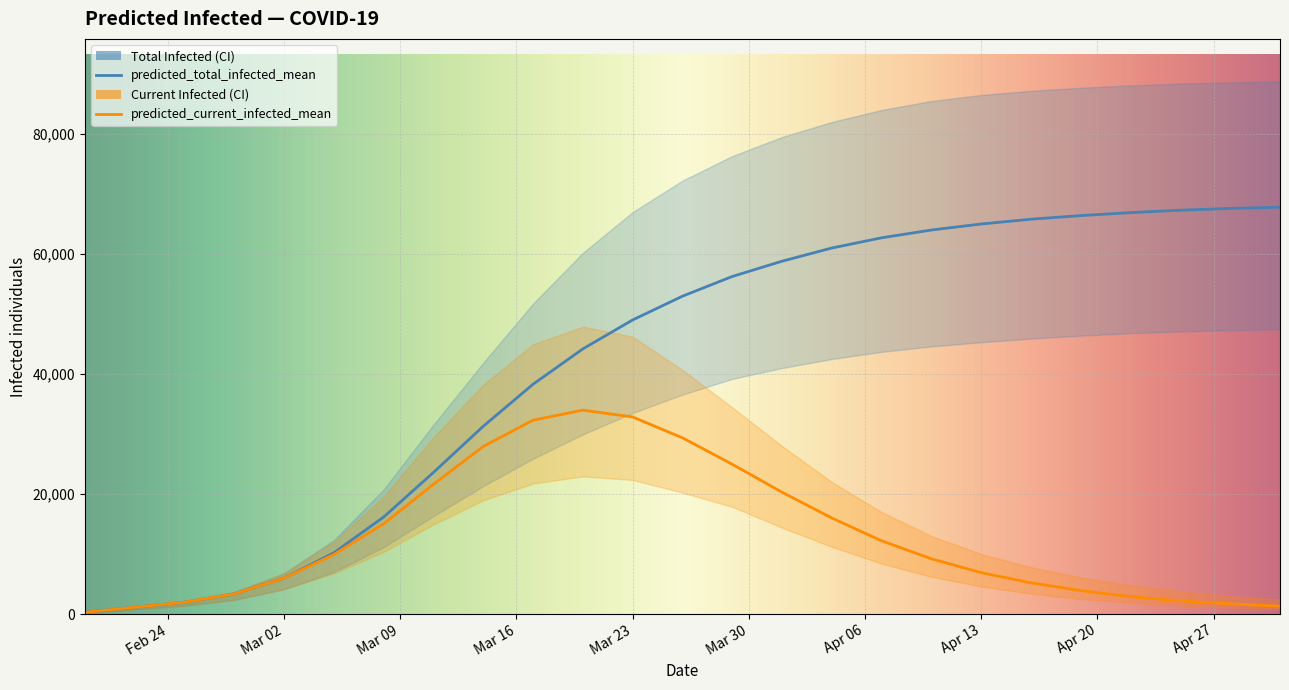

True or false: predicted_total_infected_upper and predicted_total_infected_lower cross at least once.

False